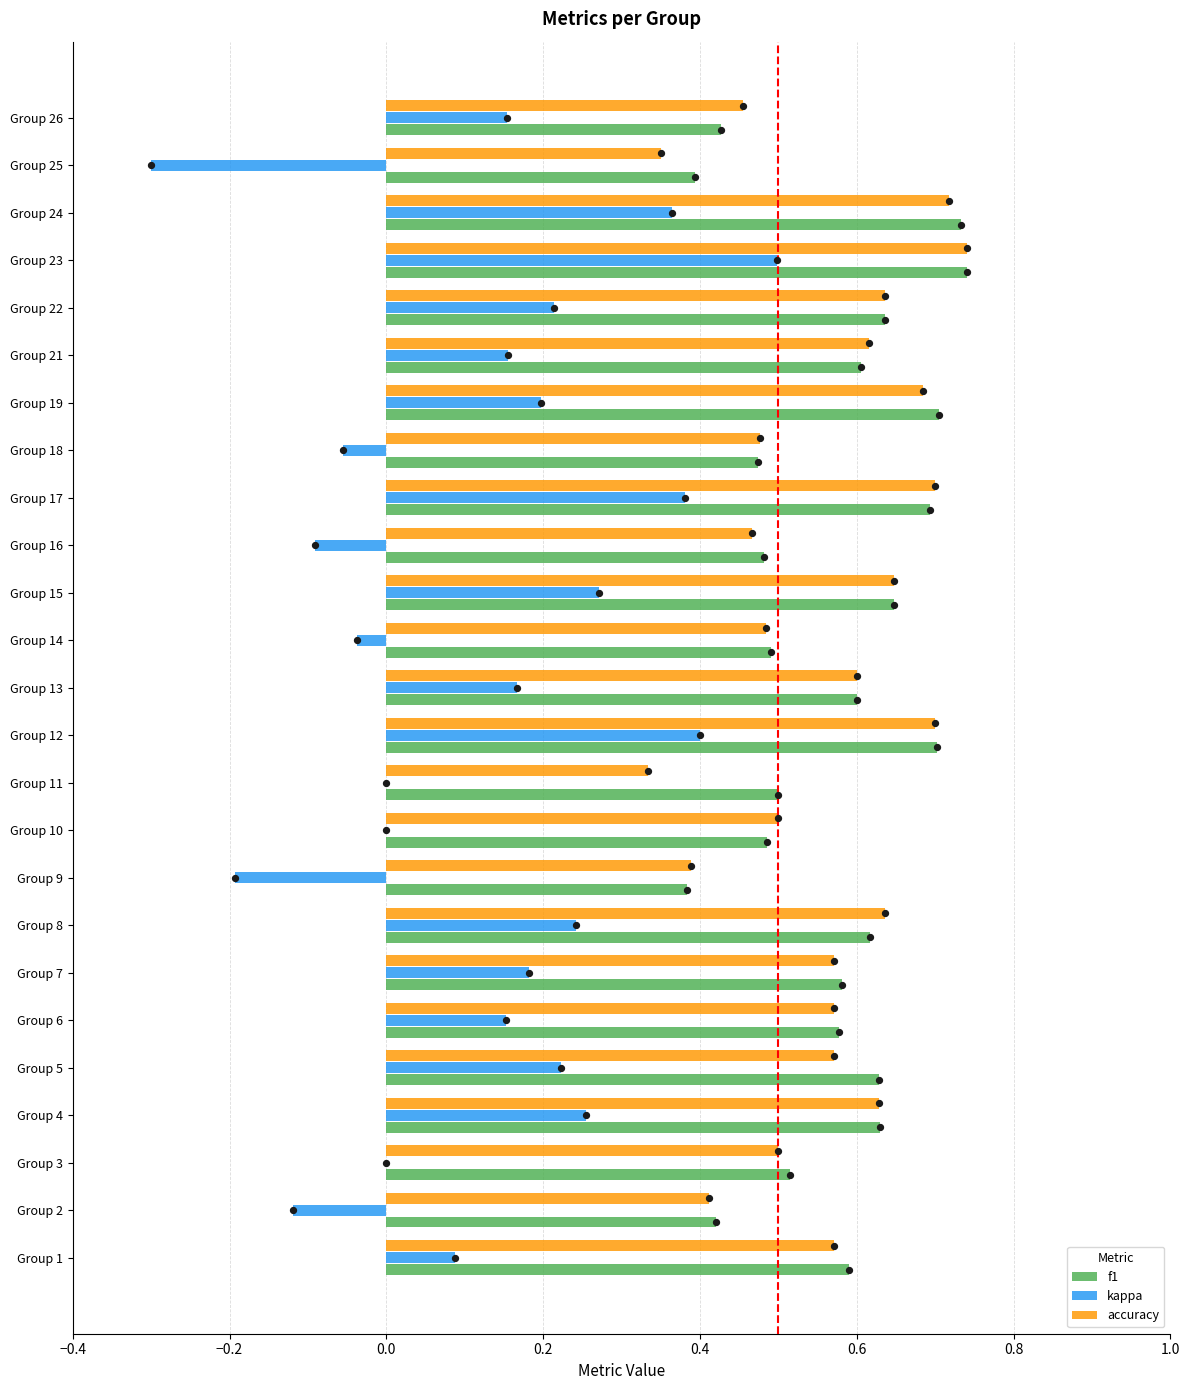

Is the value of kappa at Group 26 greater than the value of f1 at Group 22?

No